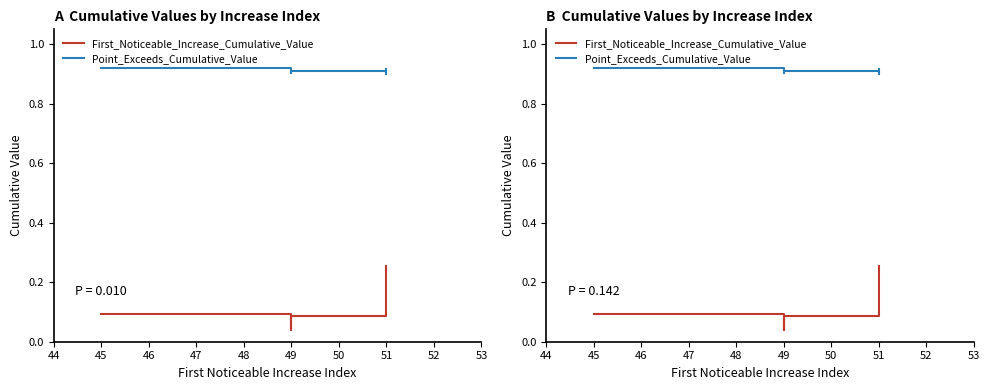

True or false: Point_Exceeds_Cumulative_Value and First_Noticeable_Increase_Cumulative_Value cross at least once.

False